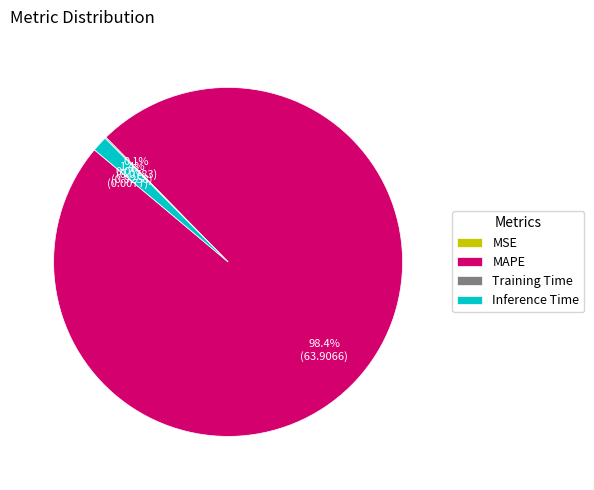

What portion of the pie excludes Inference Time?

98.6%